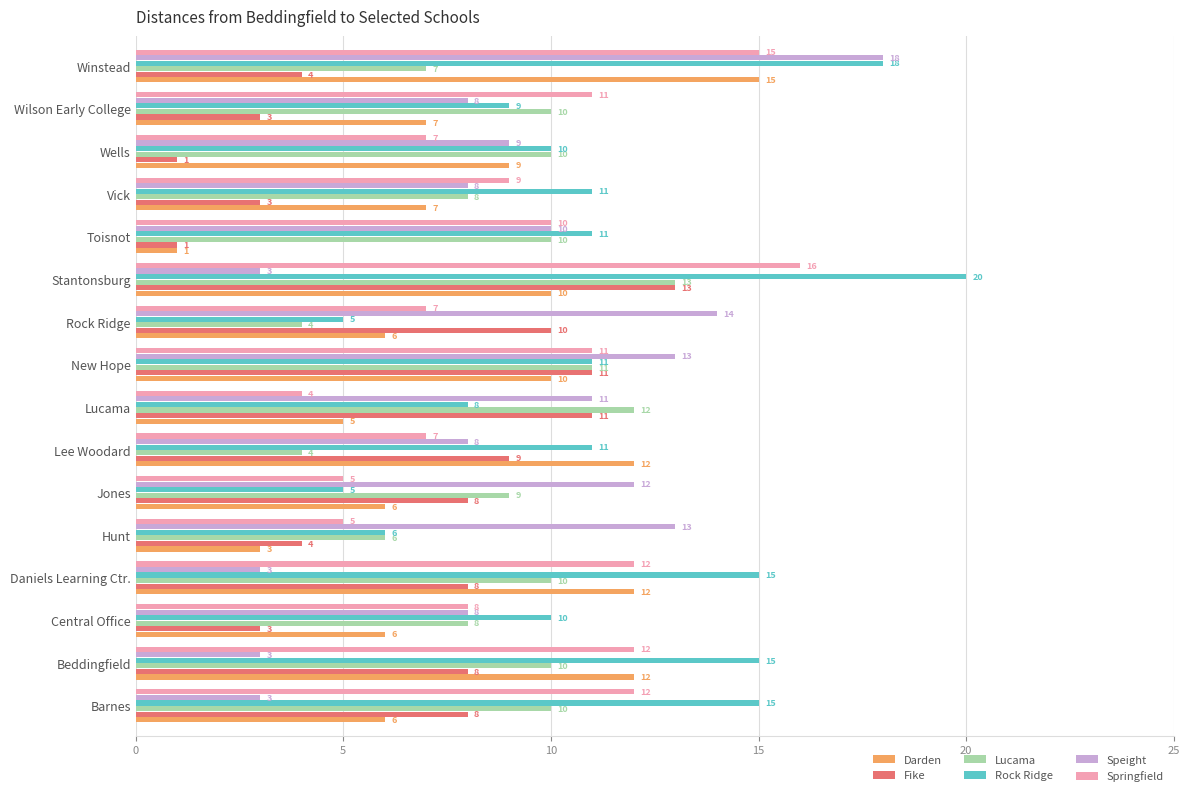

Rank the series at Rock Ridge from highest to lowest value.

Speight, Fike, Springfield, Darden, Rock Ridge, Lucama